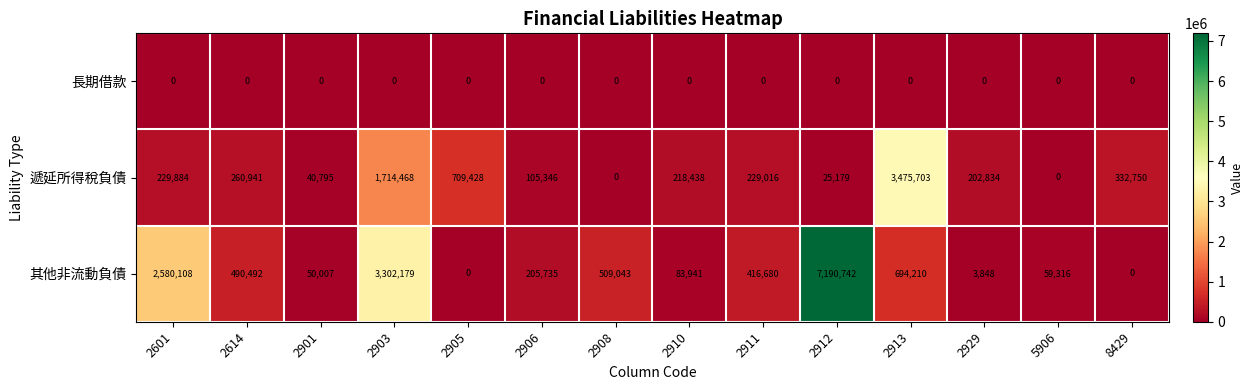

At which category is the sum across all series the highest?

2912